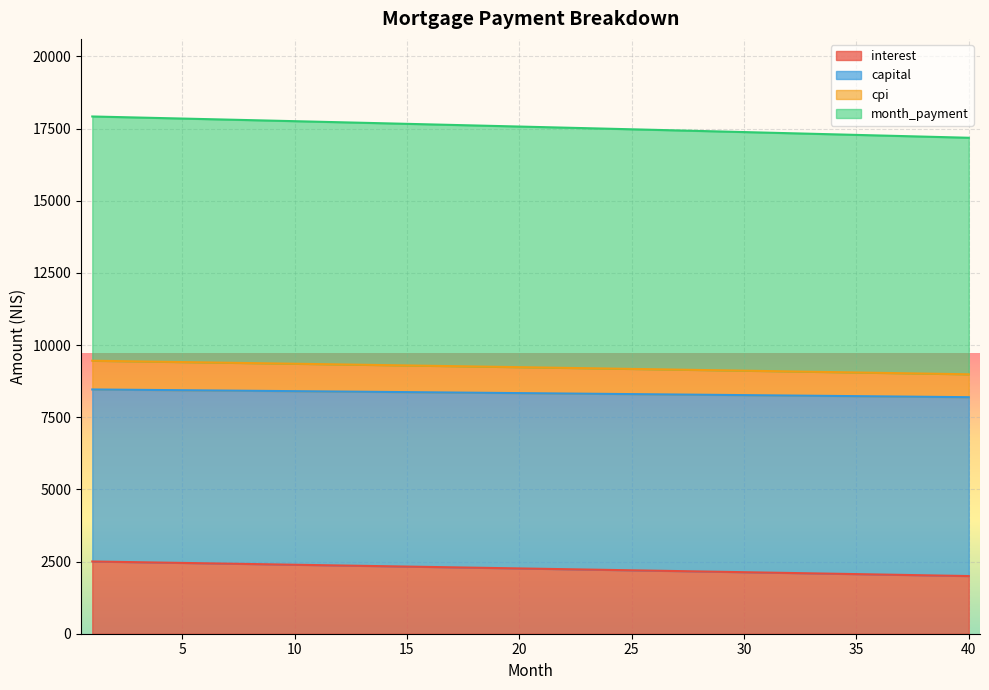

What is the difference between the maximum and minimum values in the interest series?

504.6